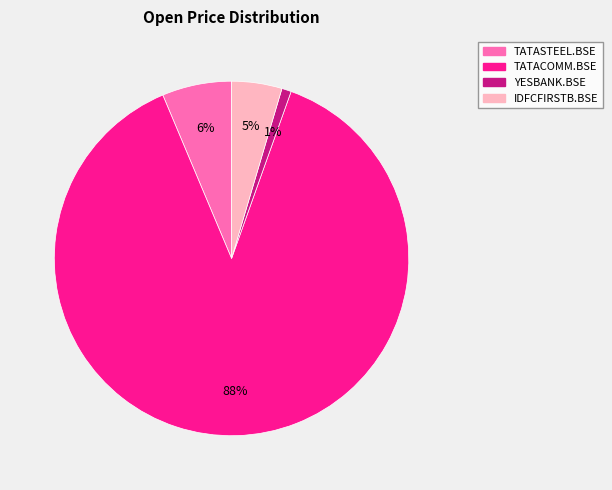

Approximately how many times larger is the value at YESBANK.BSE compared to IDFCFIRSTB.BSE?

0.2